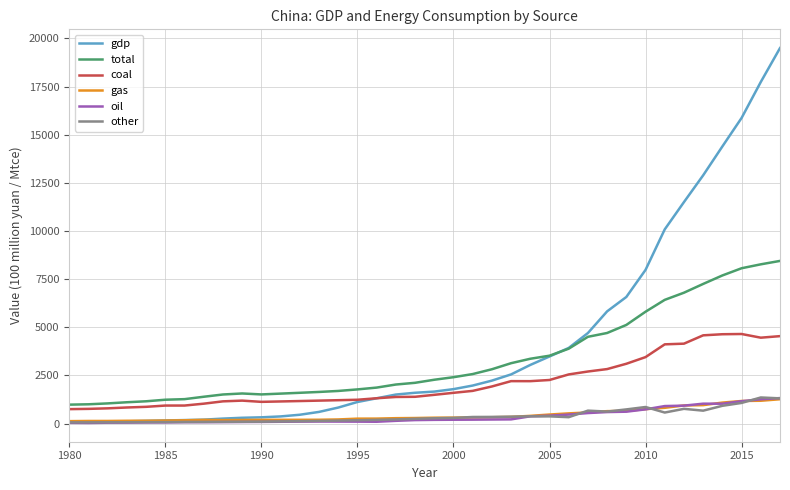

What are all the series names shown in the legend?

gdp, total, coal, gas, oil, other